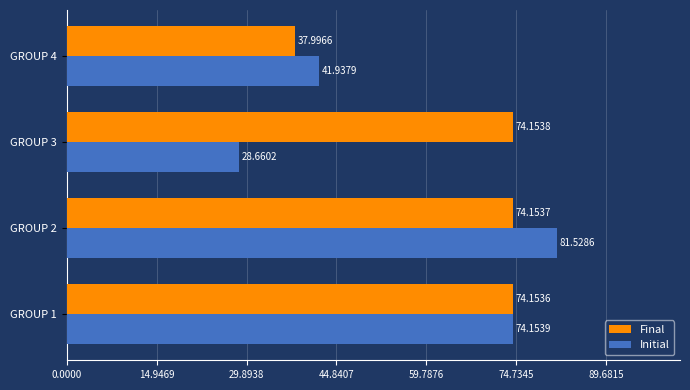

What are all the series names shown in the legend?

Final, Initial